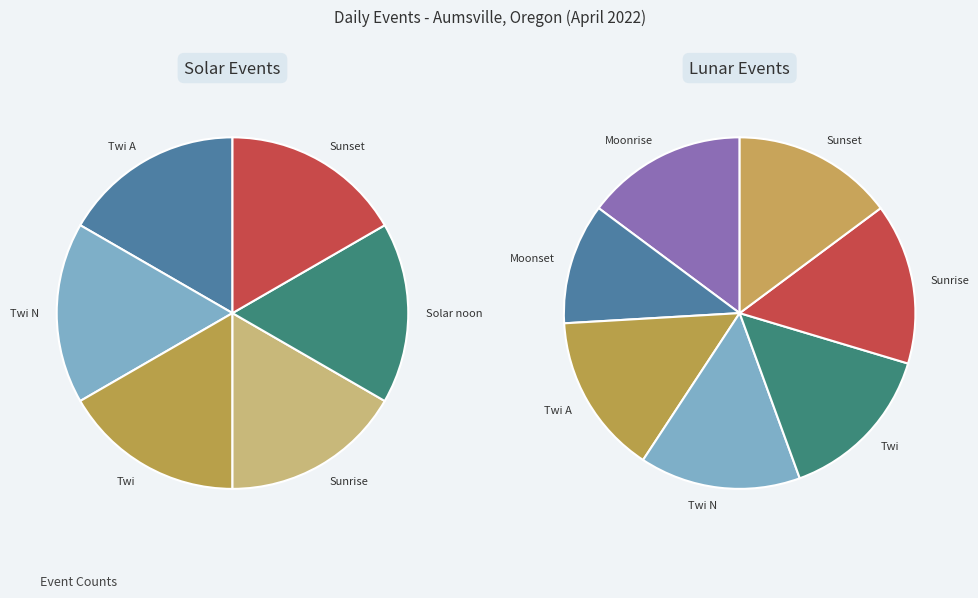

True or false: Twi N accounts for 8% of the total.

False